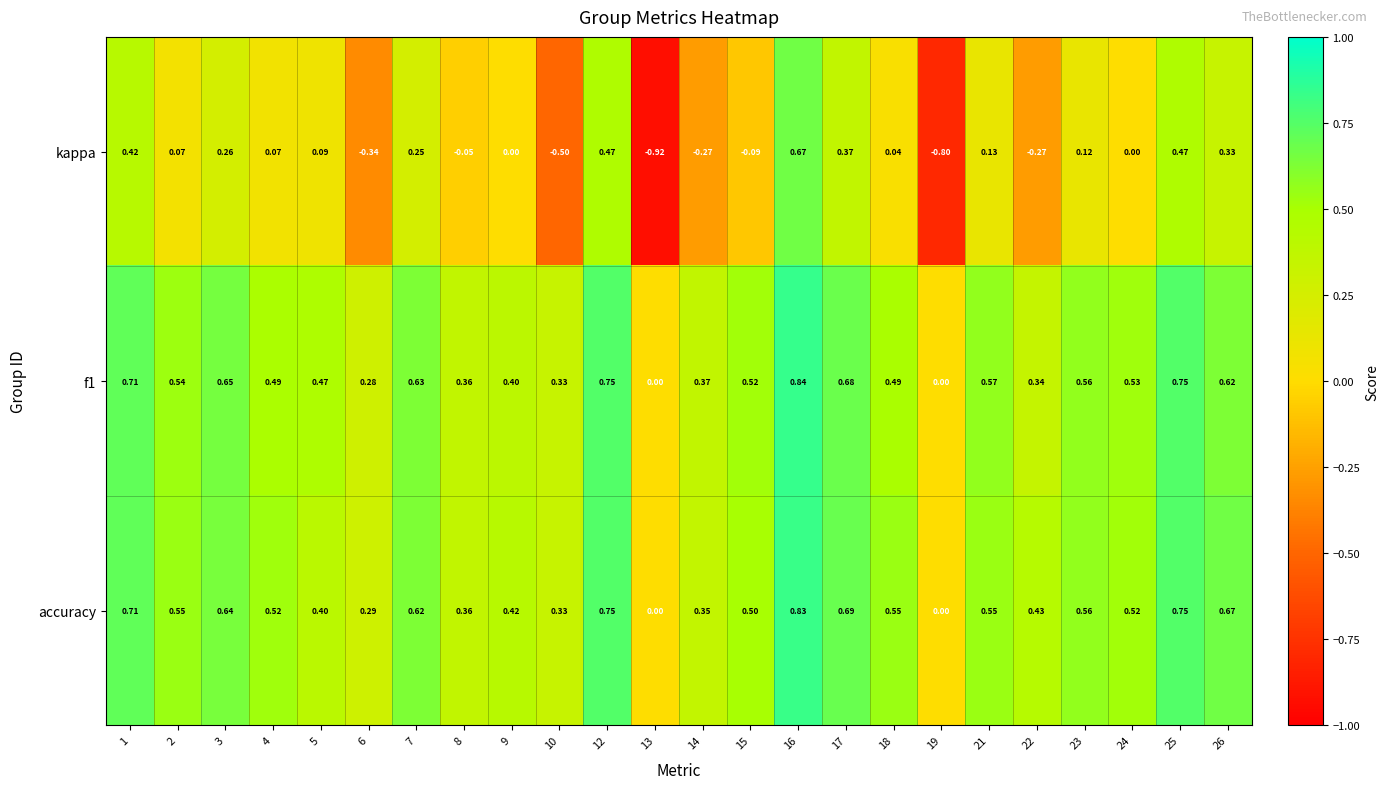

Which series changed the most between 5 and 25?

kappa